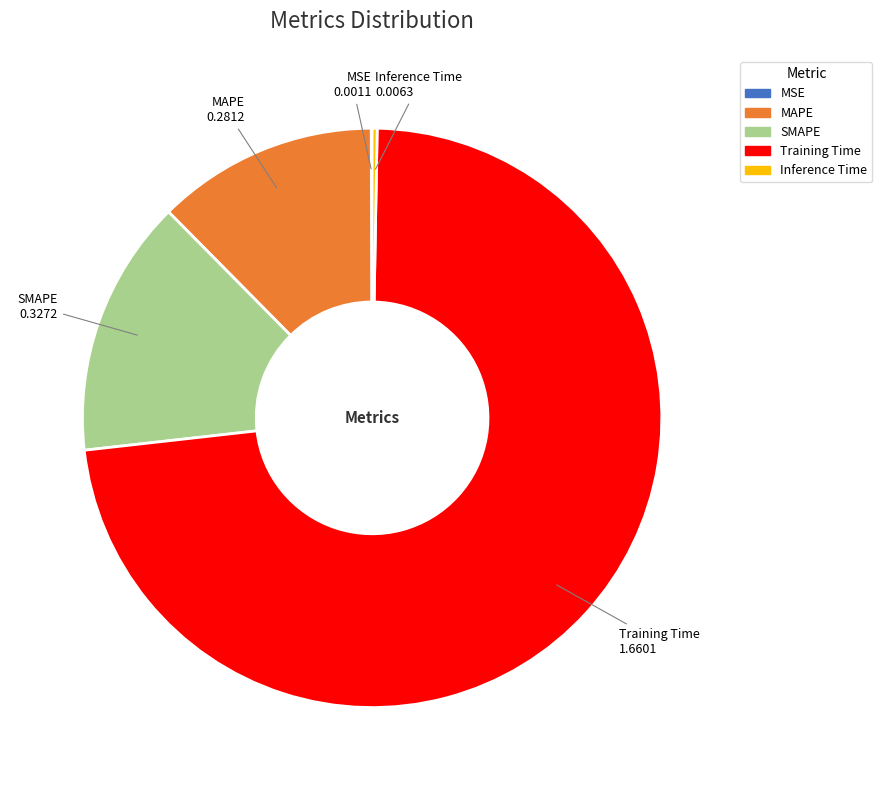

What is the largest slice in the pie chart?

Training Time